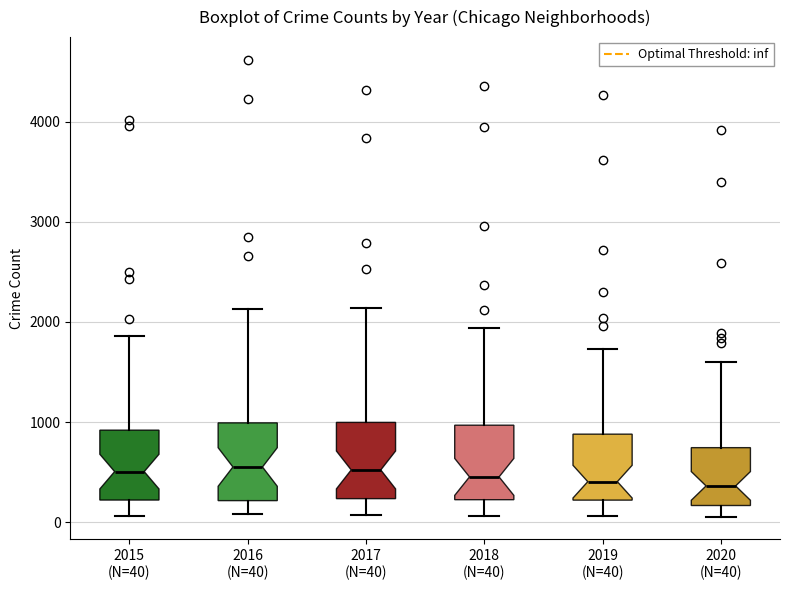

Where is the upper edge of the box for 2017 (N=40) on the y-axis? The values are not printed on the chart, so give them approximately, as read against the axis.

1000